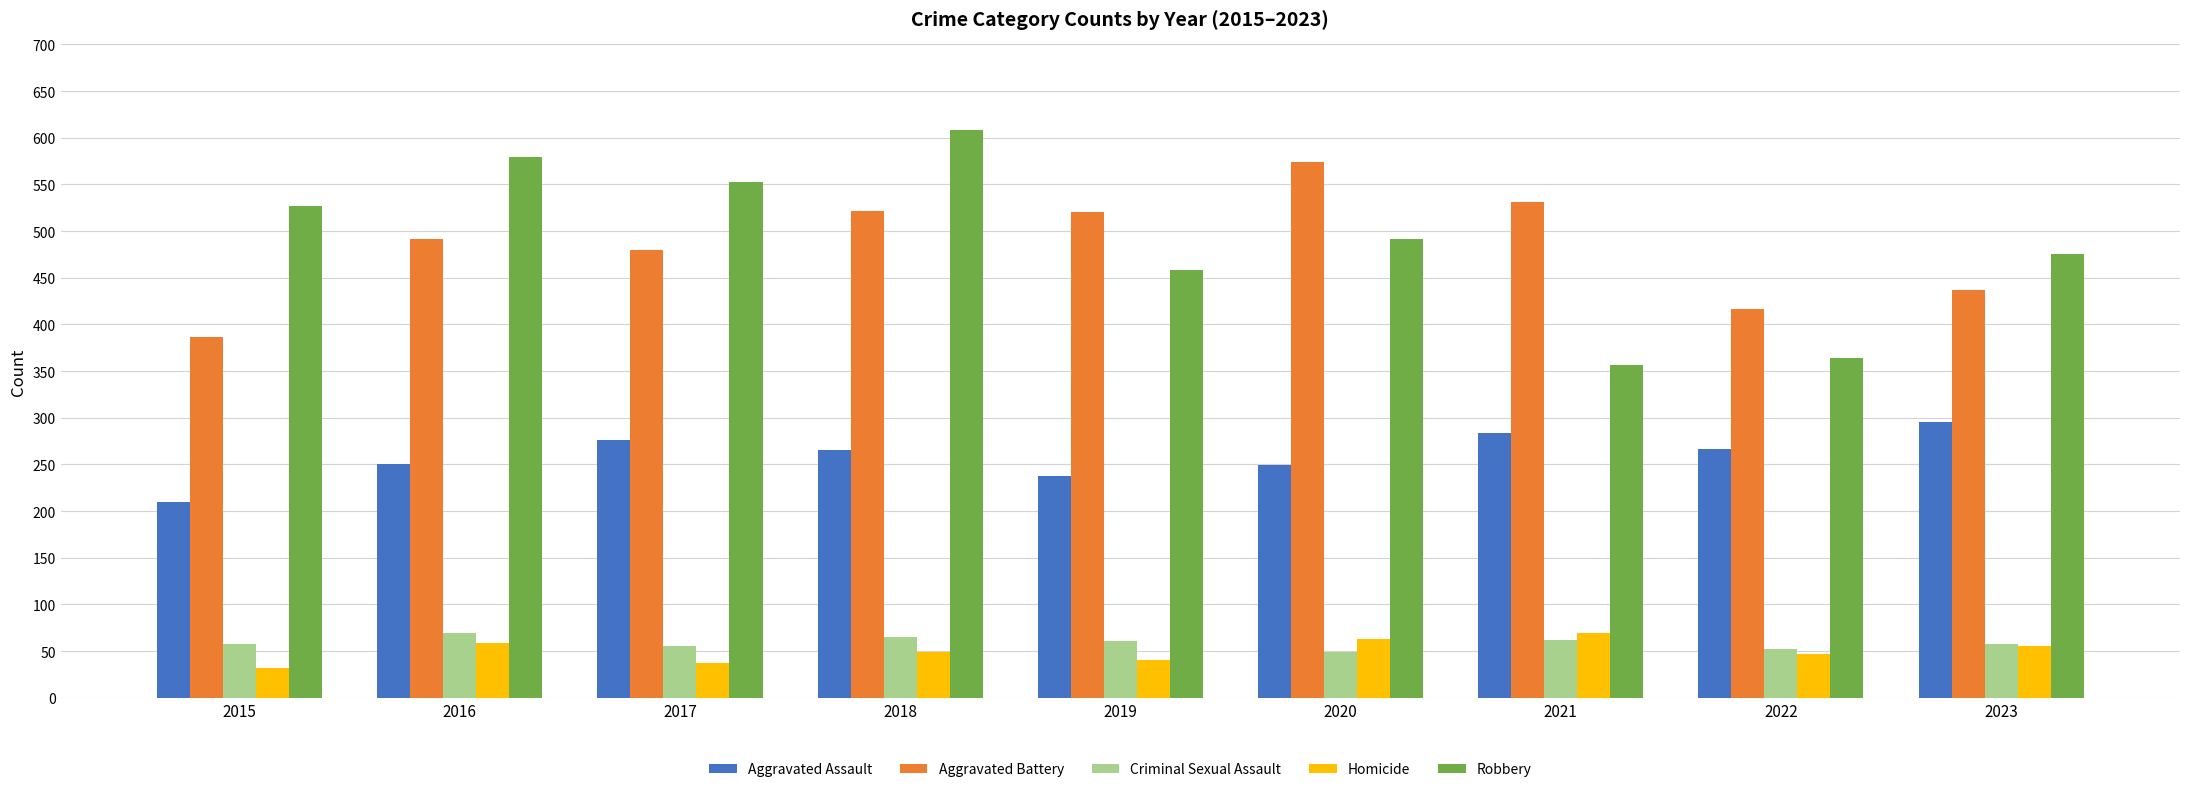

The Aggravated Battery series shows 520 at 2019. True or false?

True